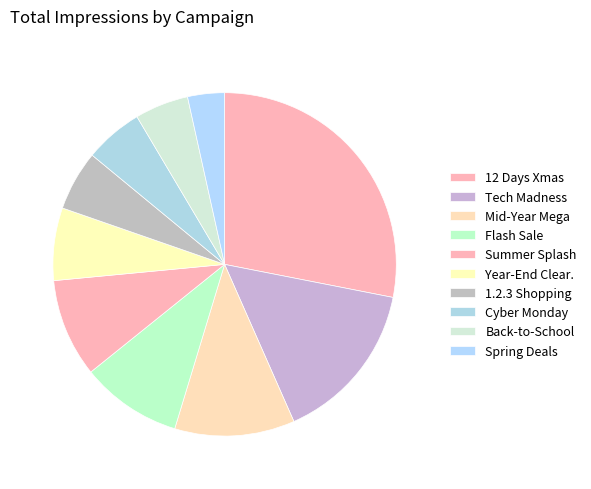

Count the number of slices in the pie.

10